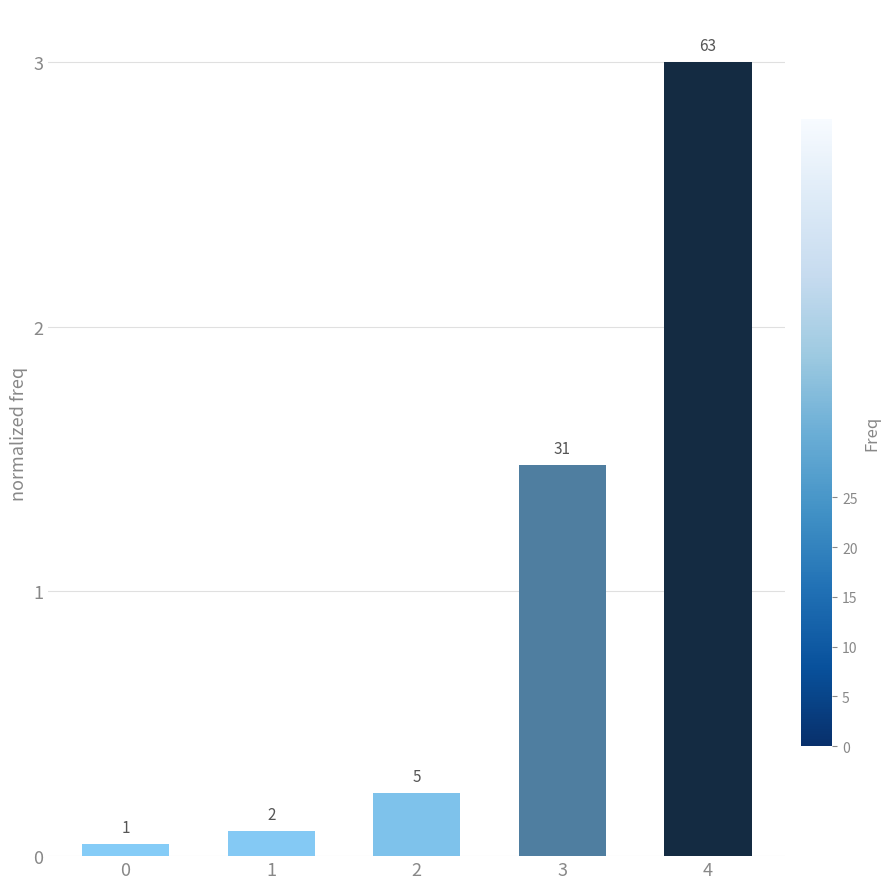

List the labels in order of value, smallest first.

0, 1, 2, 3, 4